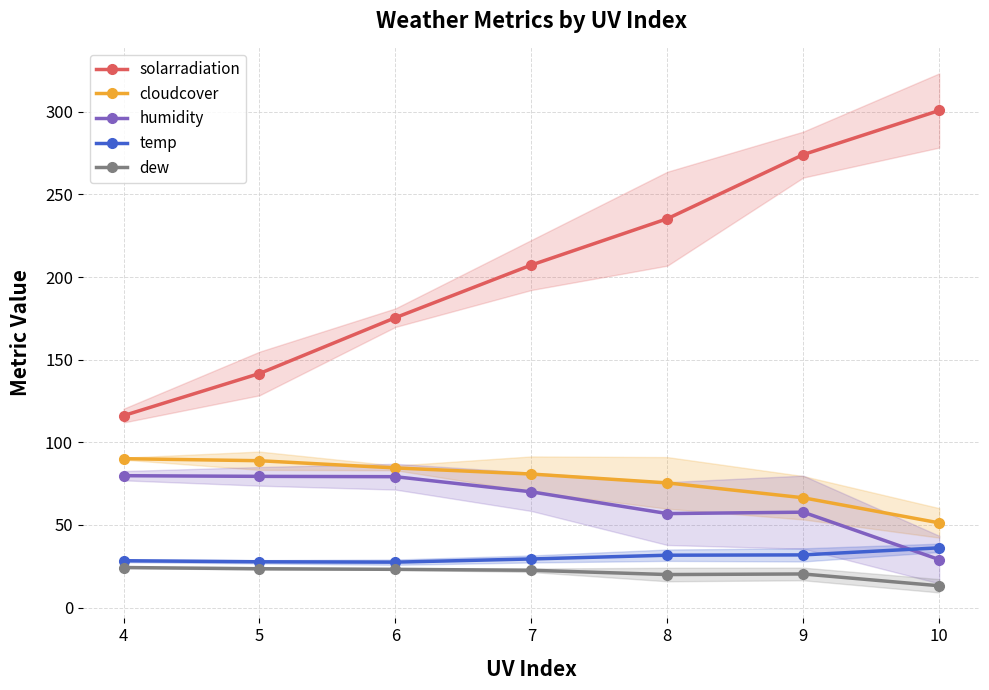

Rank the series at 5 from lowest to highest value.

dew, temp, humidity, cloudcover, solarradiation